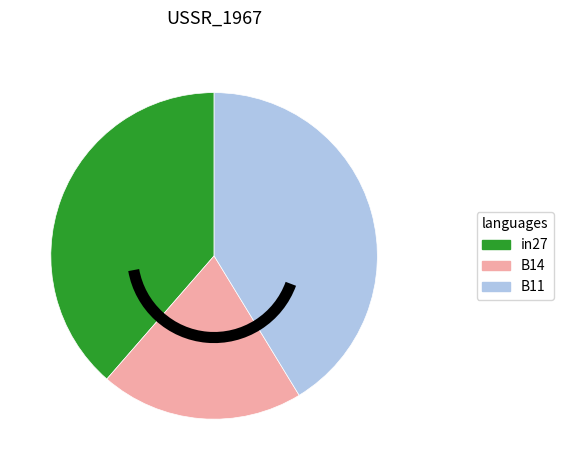

Combined, do in27 and B14 account for over 50%?

Yes